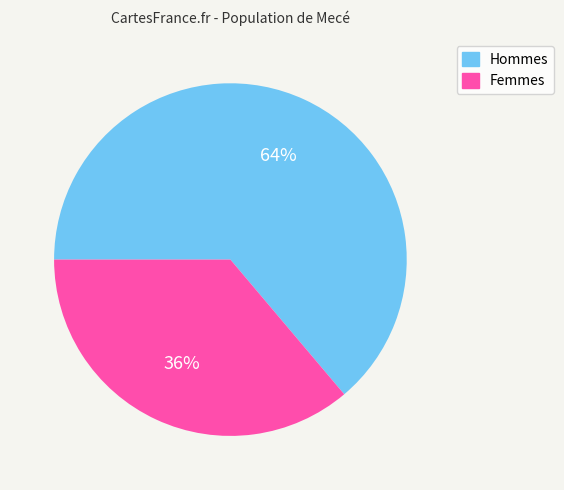

Which slice represents more than half of the pie?

Hommes